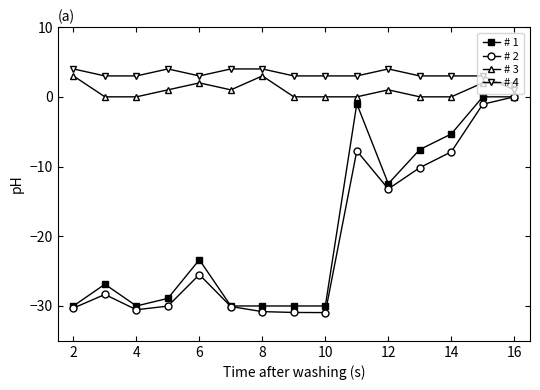

True or false: # 1 has more than 1 points higher than both neighbors.

True